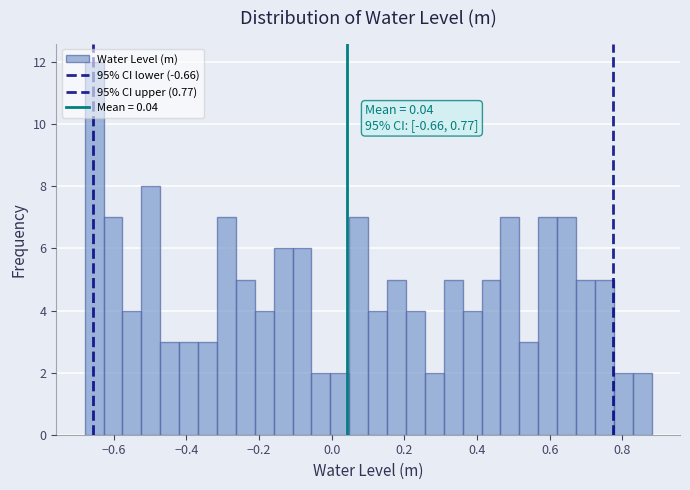

Around what value on the x-axis is the tallest bar? Give the approximate position of its centre, as read against the axis.

-0.66